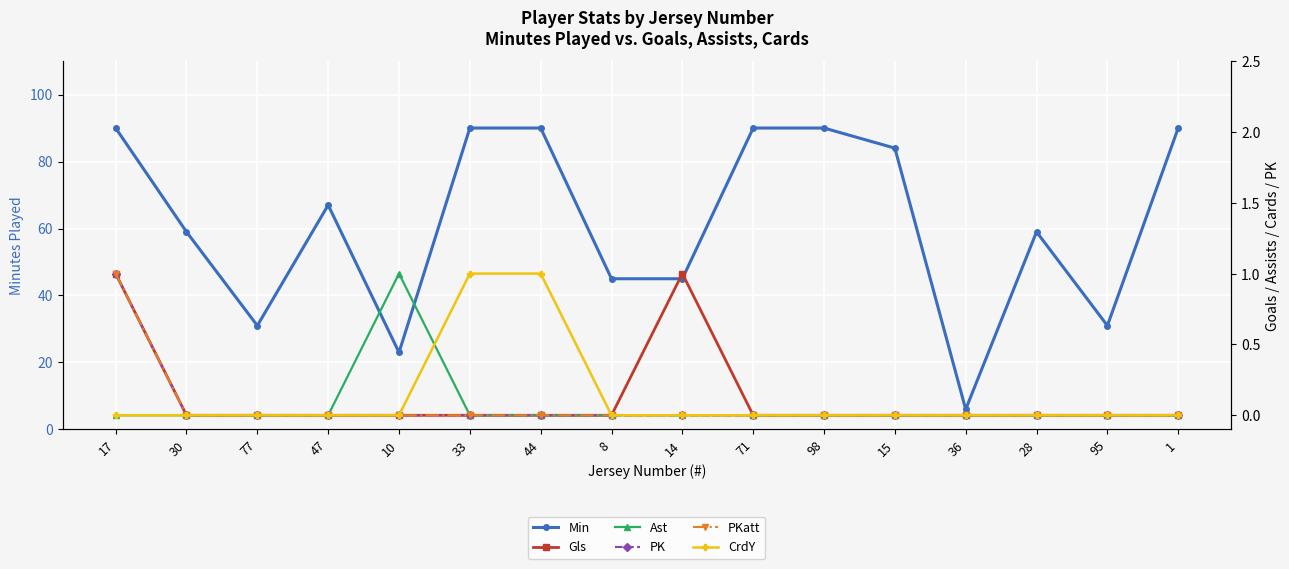

Rank the series at 14 from lowest to highest value.

Ast, PK, PKatt, CrdY, Gls, Min